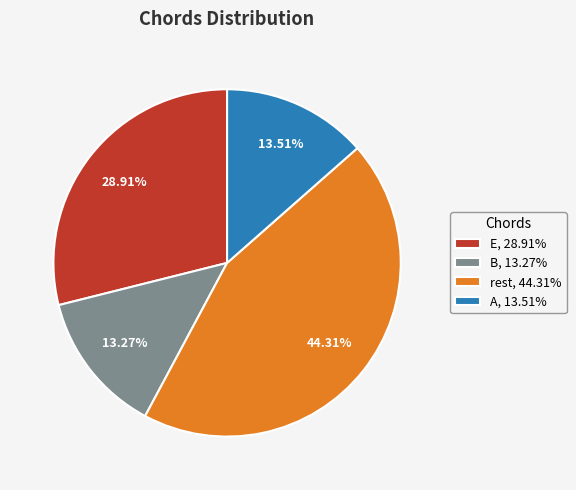

What percentage is the B slice, to the nearest percent?

13%